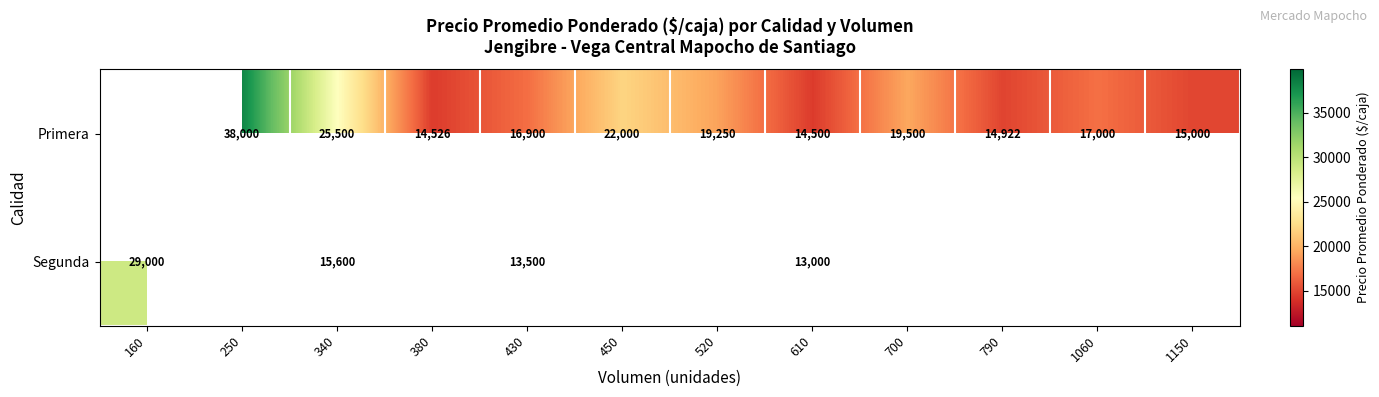

What is the sum of the Segunda values at 430 and 610?

26500